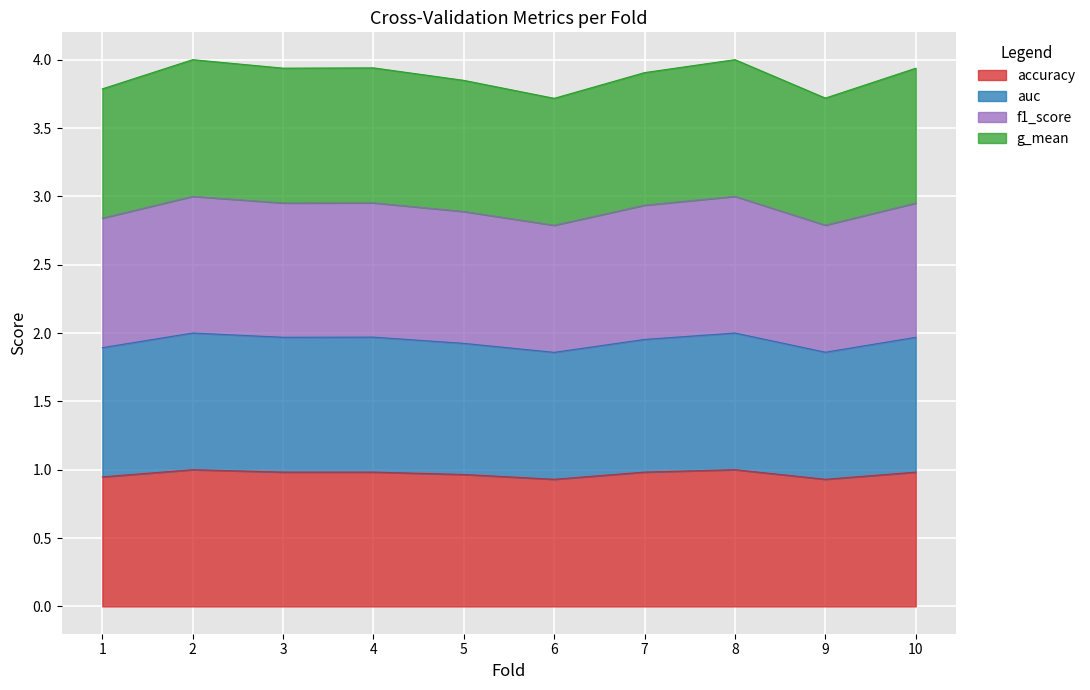

What is the difference between the maximum and minimum values in the g_mean series?

0.1